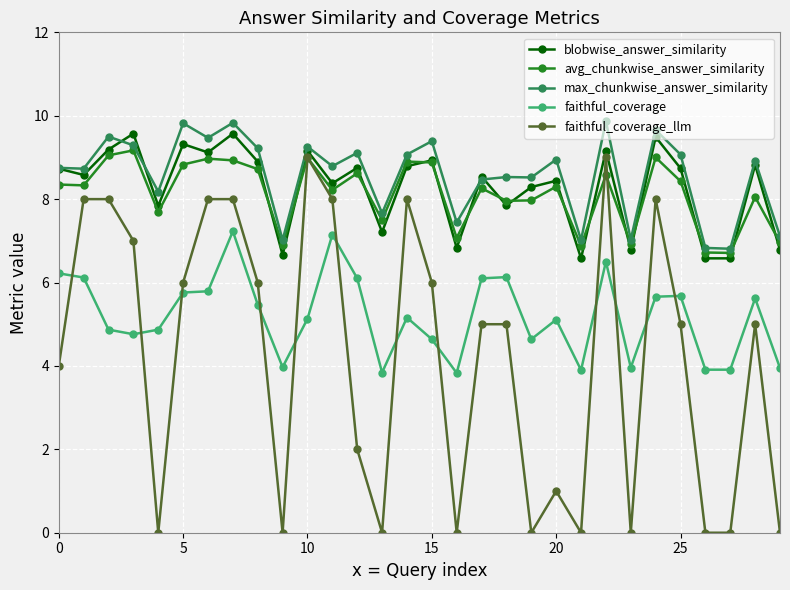

True or false: max_chunkwise_answer_similarity has more than 1 interior local peaks.

True